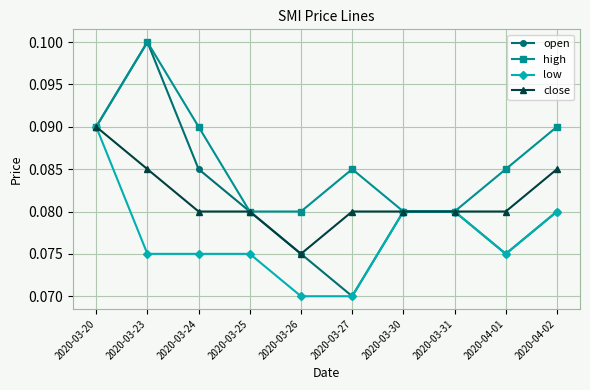

What is the total value across all series at 2020-04-01?

0.3